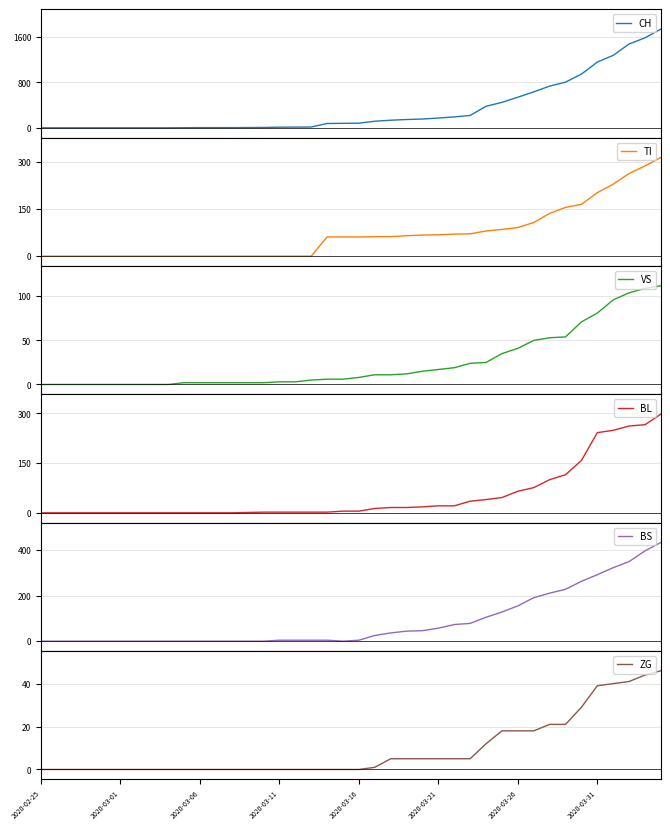

What is the maximum value for CH?

1742